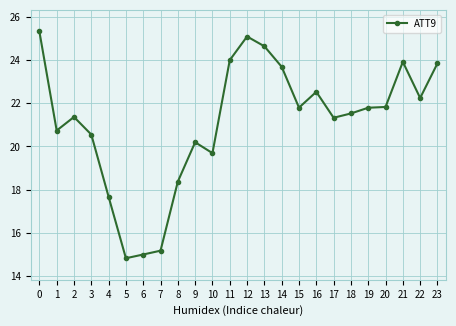

At which category does the data reach its first local valley?

1